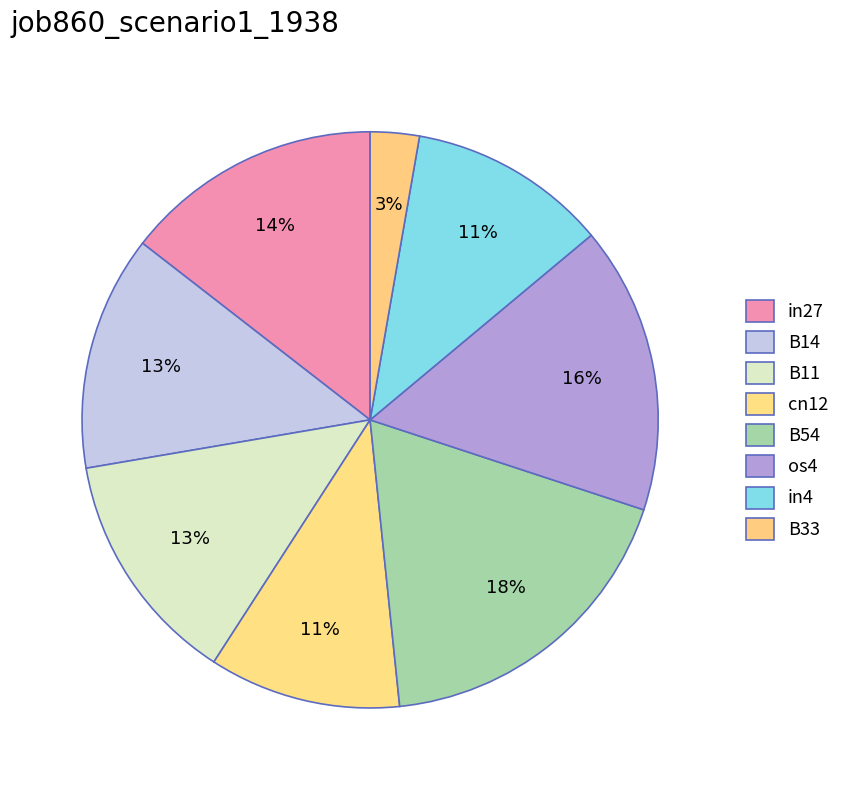

Combined, do in27 and in4 account for over 50%?

No